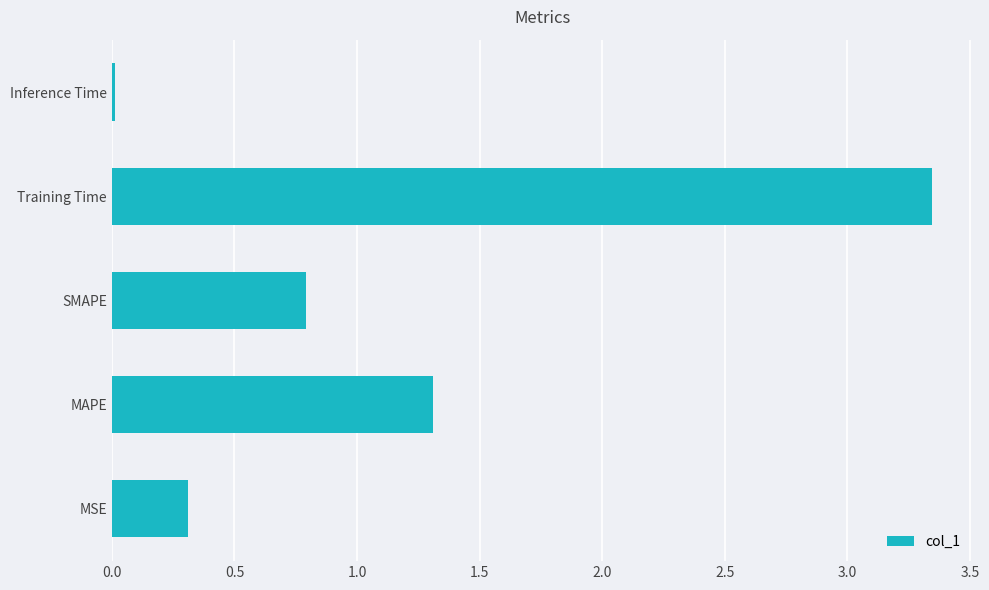

How many bars are there in total?

5